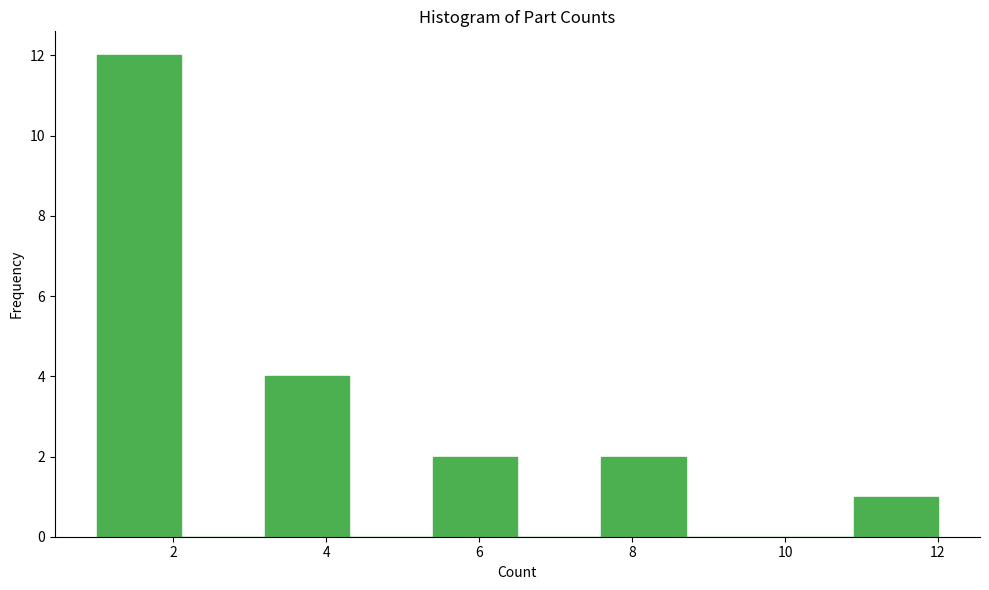

How tall is the bar that spans 5.4 to 6.5 on the x-axis? Neither the bar edges nor the heights are printed on the chart, so give them approximately, as read against the axes.

2